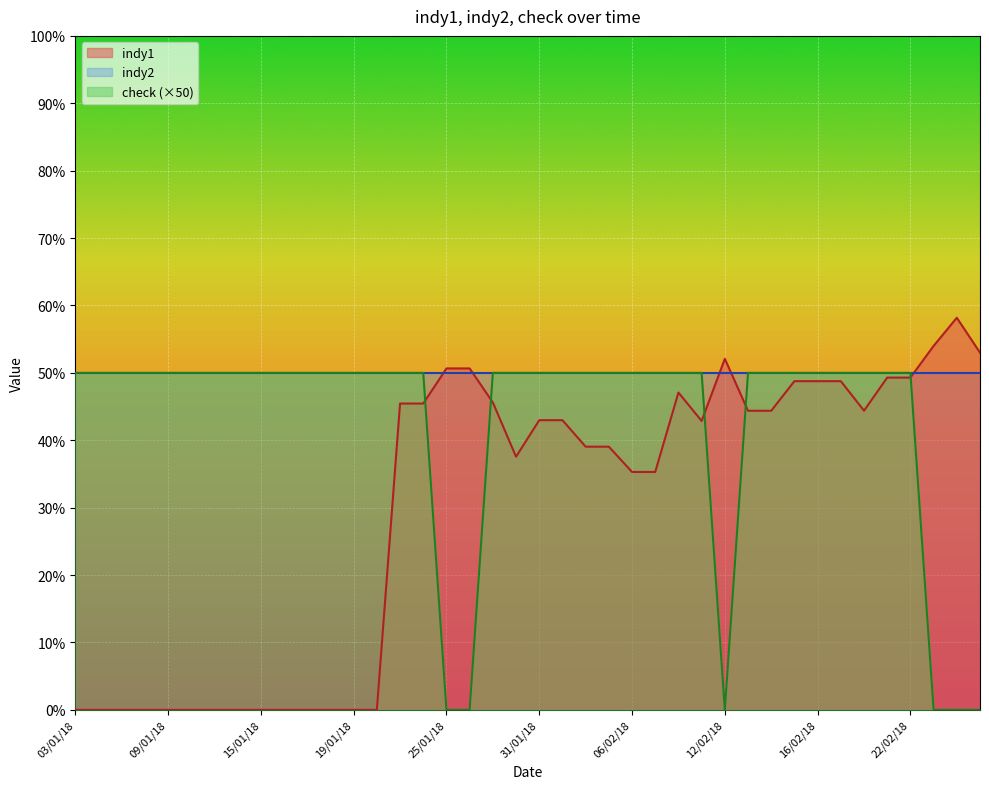

What is the sum of the check values at 22/02/18 and 23/01/18?

100.0